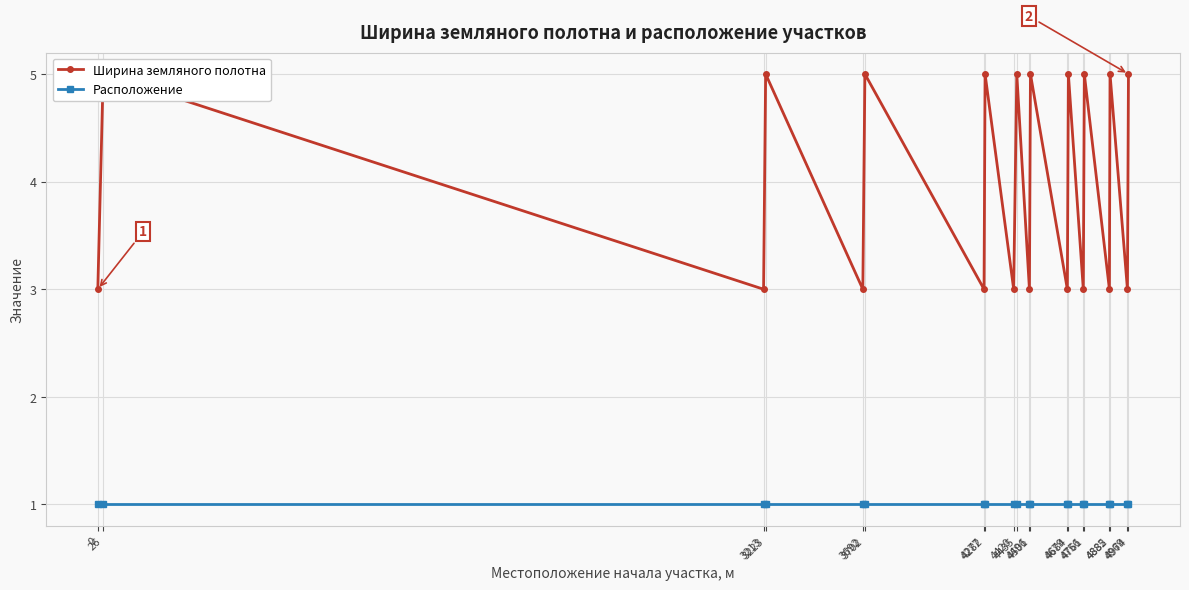

True or false: Расположение and Ширина земляного полотна intersect in this chart.

False